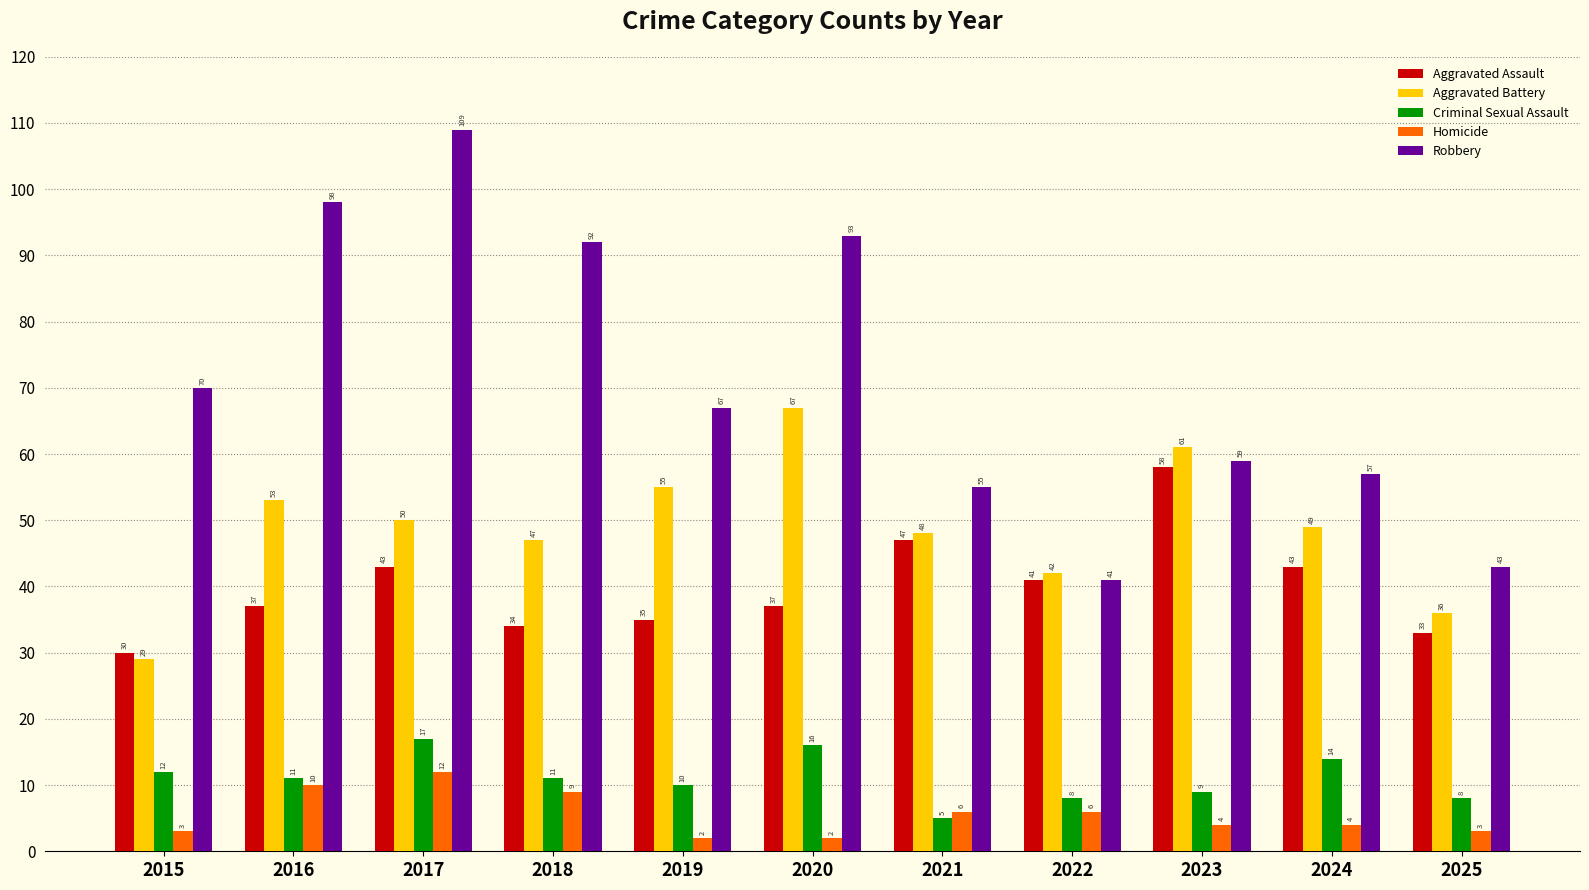

How many distinct data groups are displayed?

5